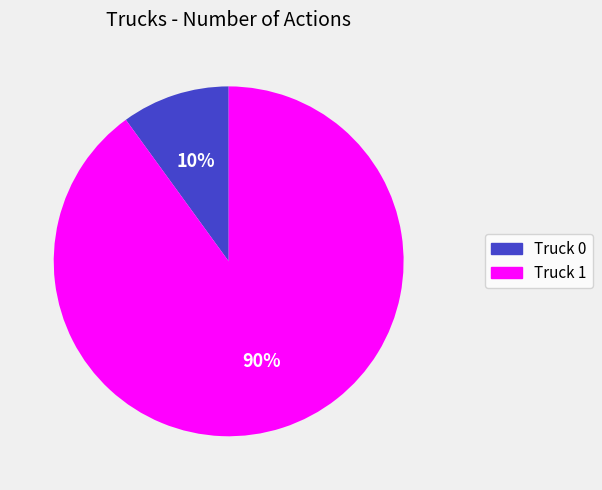

Which category has the smallest portion of the pie?

Truck 0